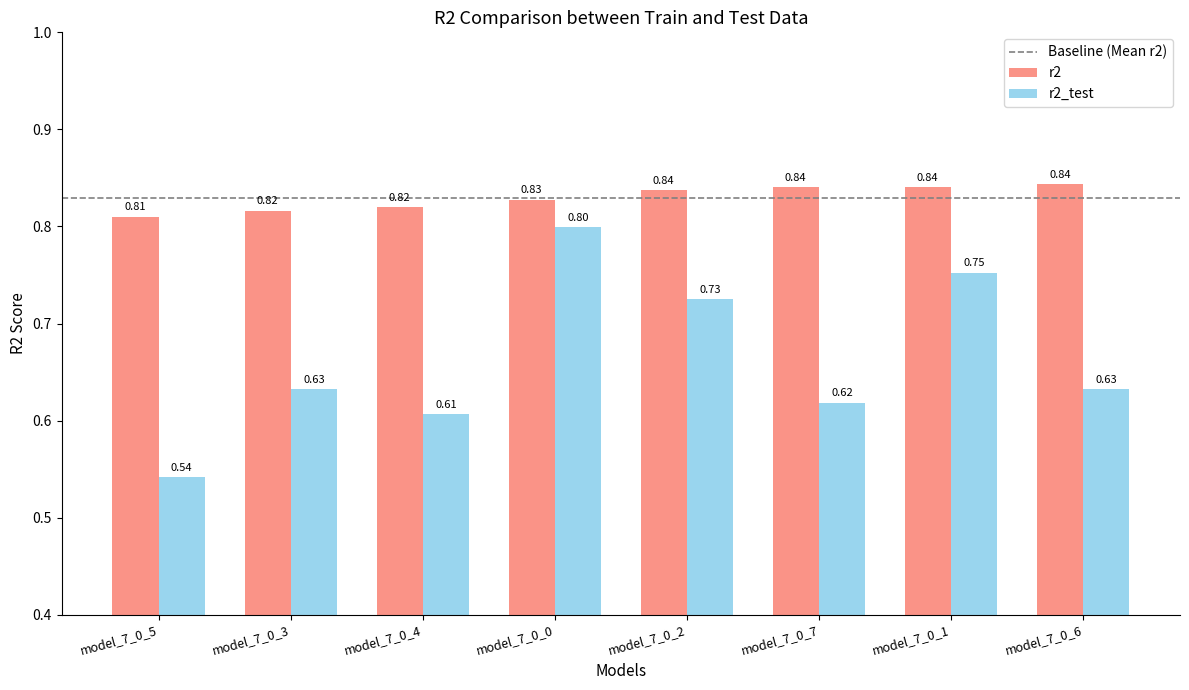

Where is r2_test nearest to the value 0?

model_7_0_5